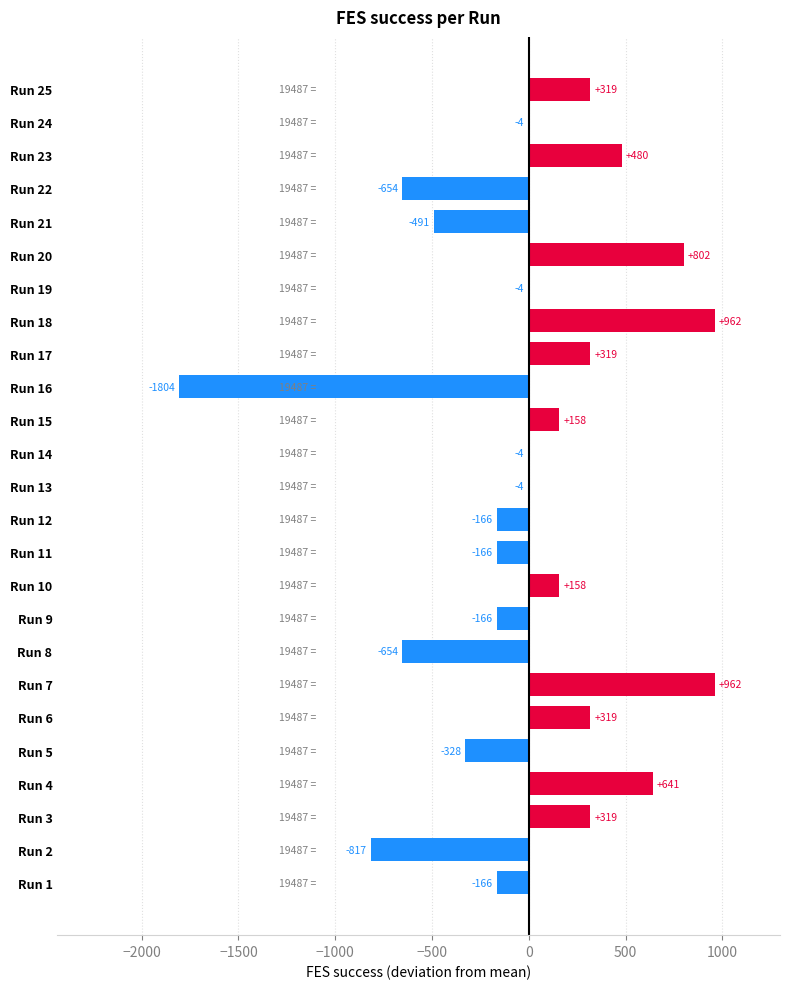

Where is the data nearest to the value -421?

Run 21